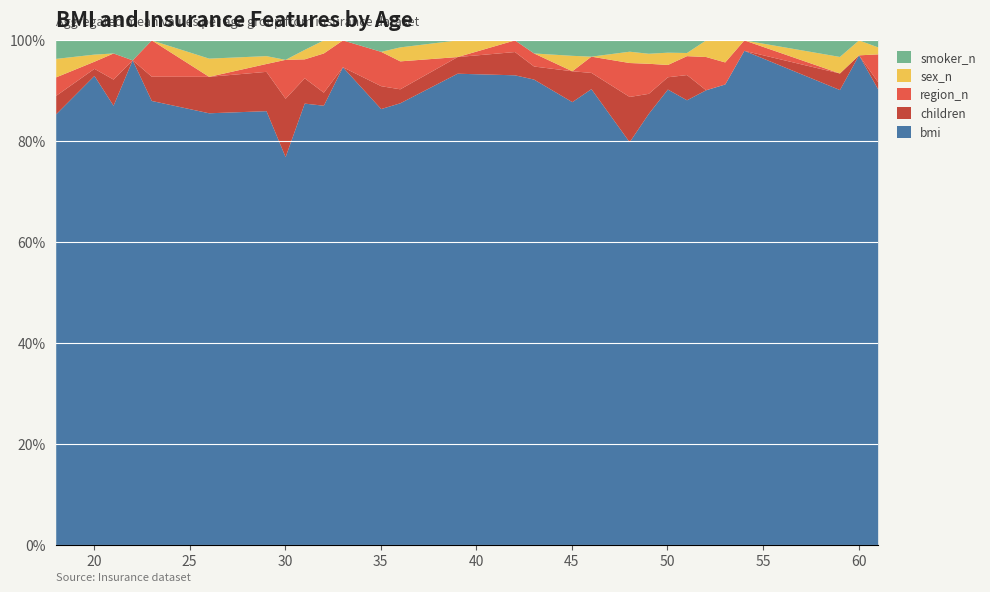

How many lines are shown in the chart?

5